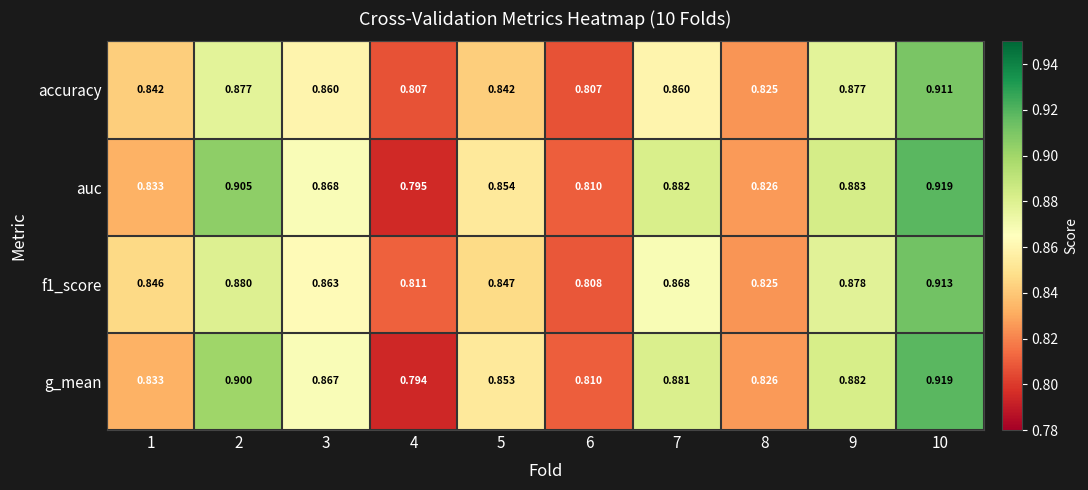

What is the maximum value shown in the chart?

0.9